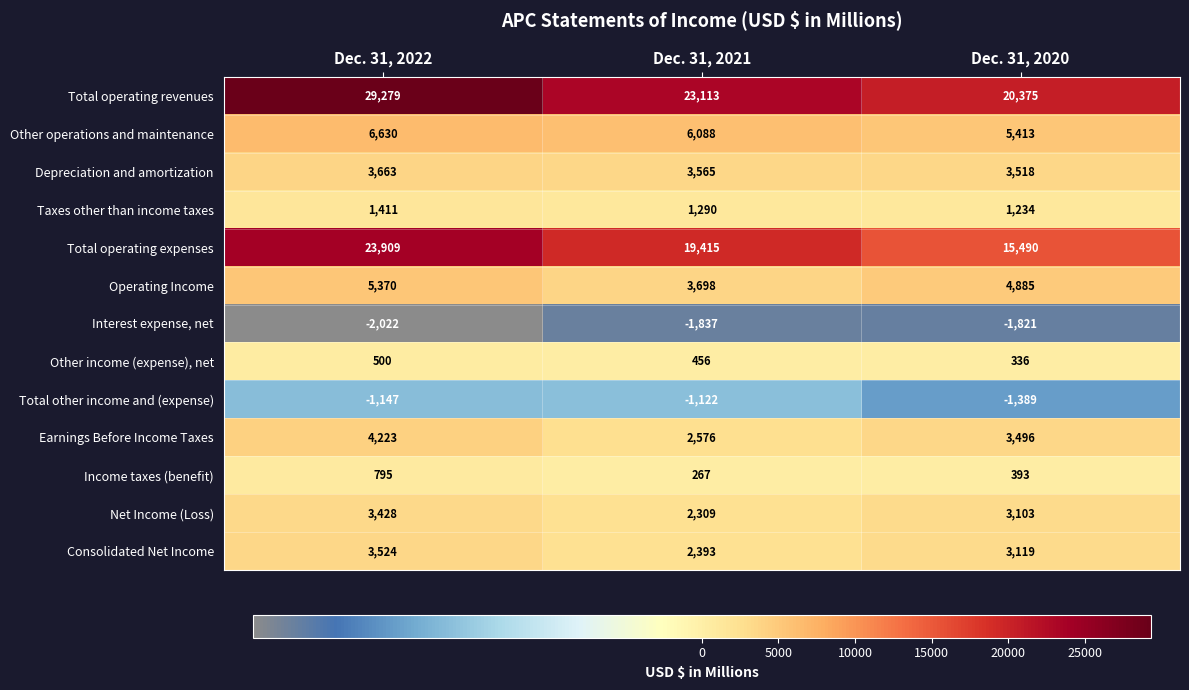

Which series has the largest range (max minus min)?

Total operating revenues